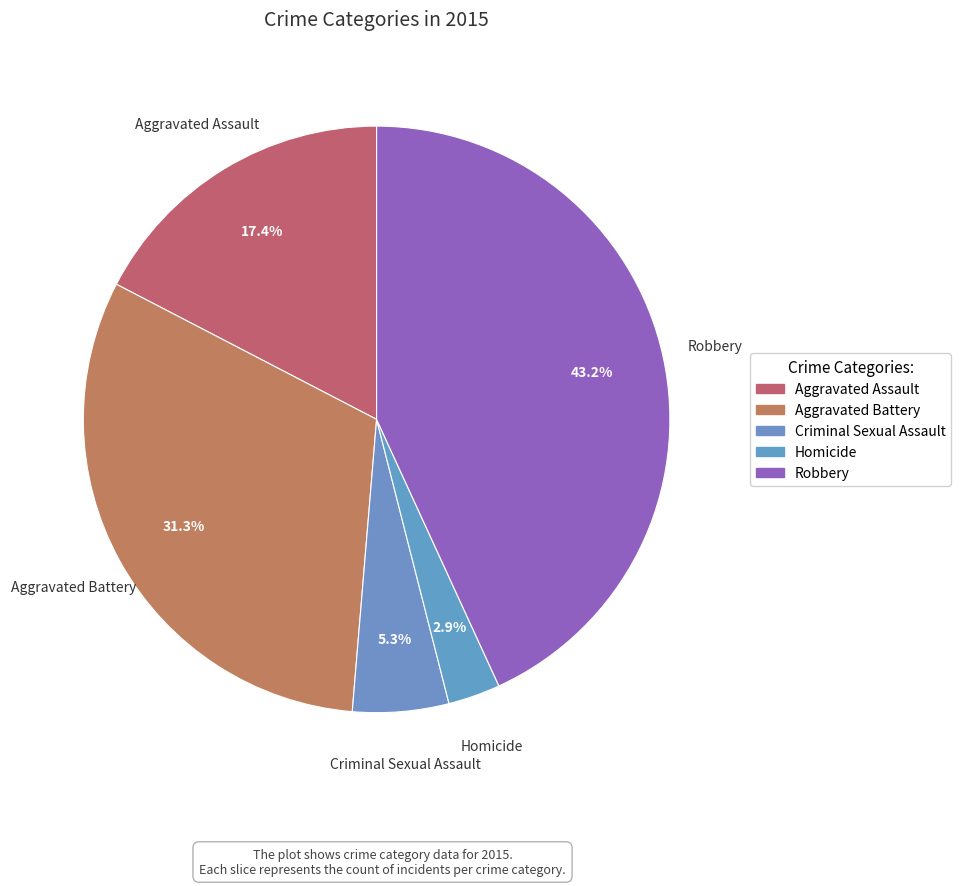

How many slices are in this pie chart?

5